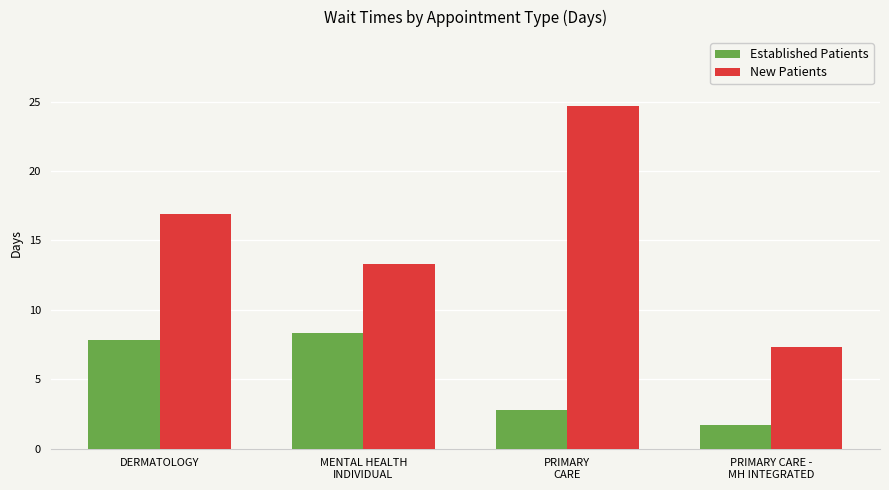

At which label does New Patients first exceed 16?

DERMATOLOGY